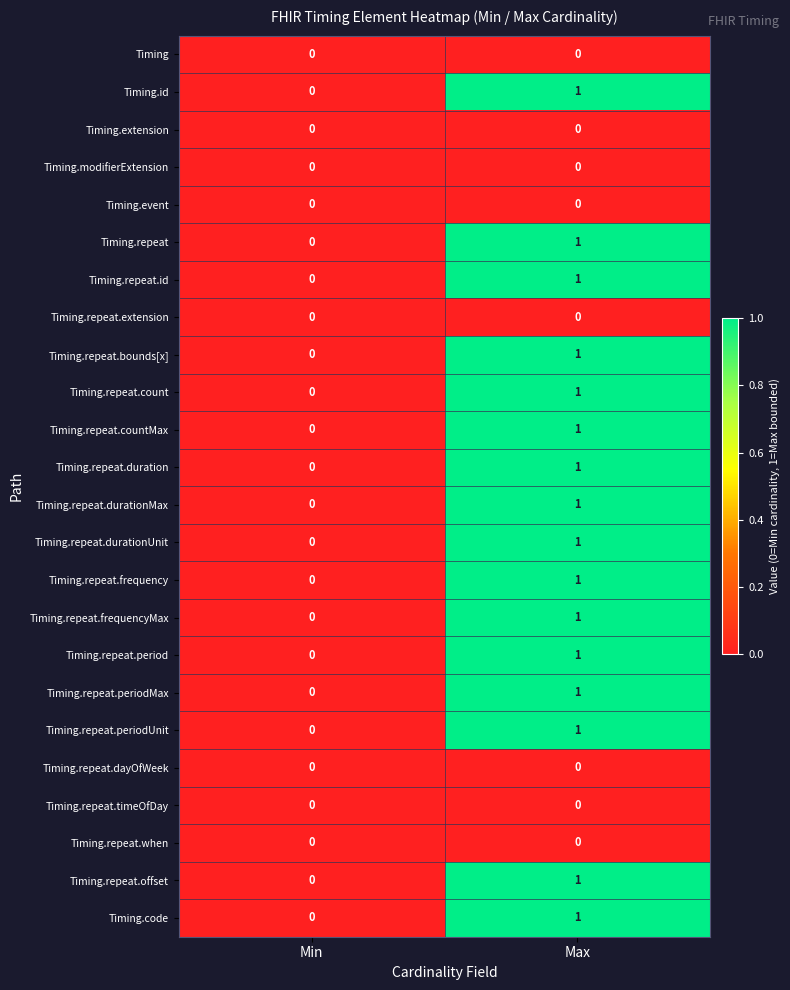

At which category is the sum across all series the highest?

Max